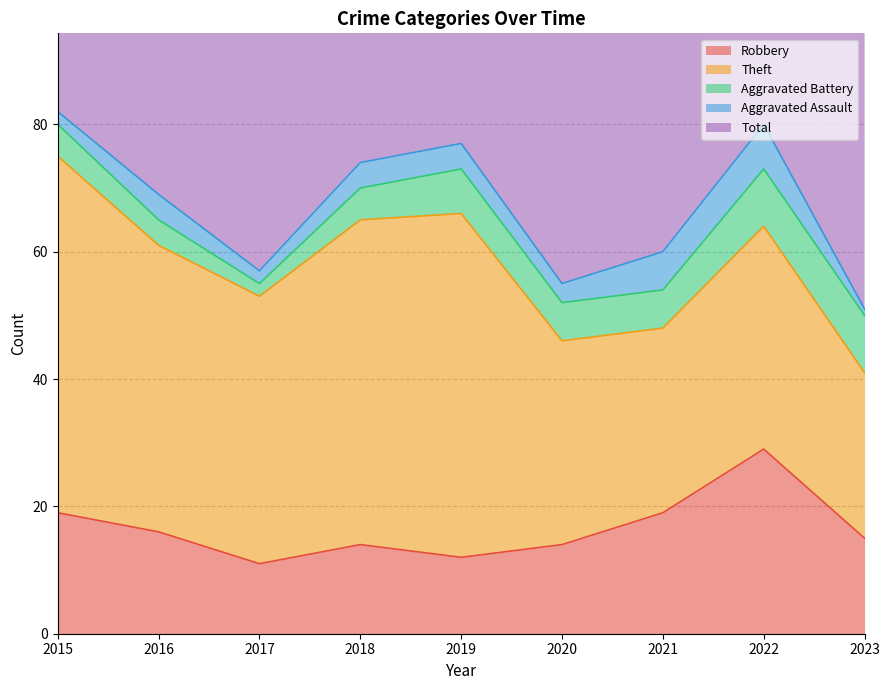

How many lines are shown in the chart?

5